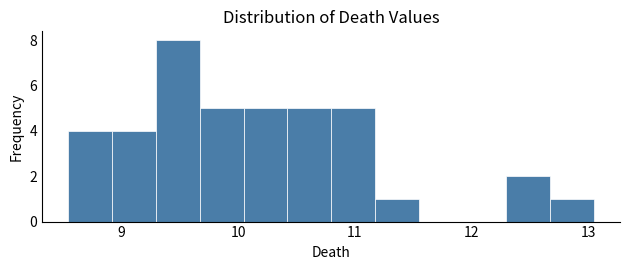

Read against the x-axis, roughly where is the centre of the tallest bar?

9.5